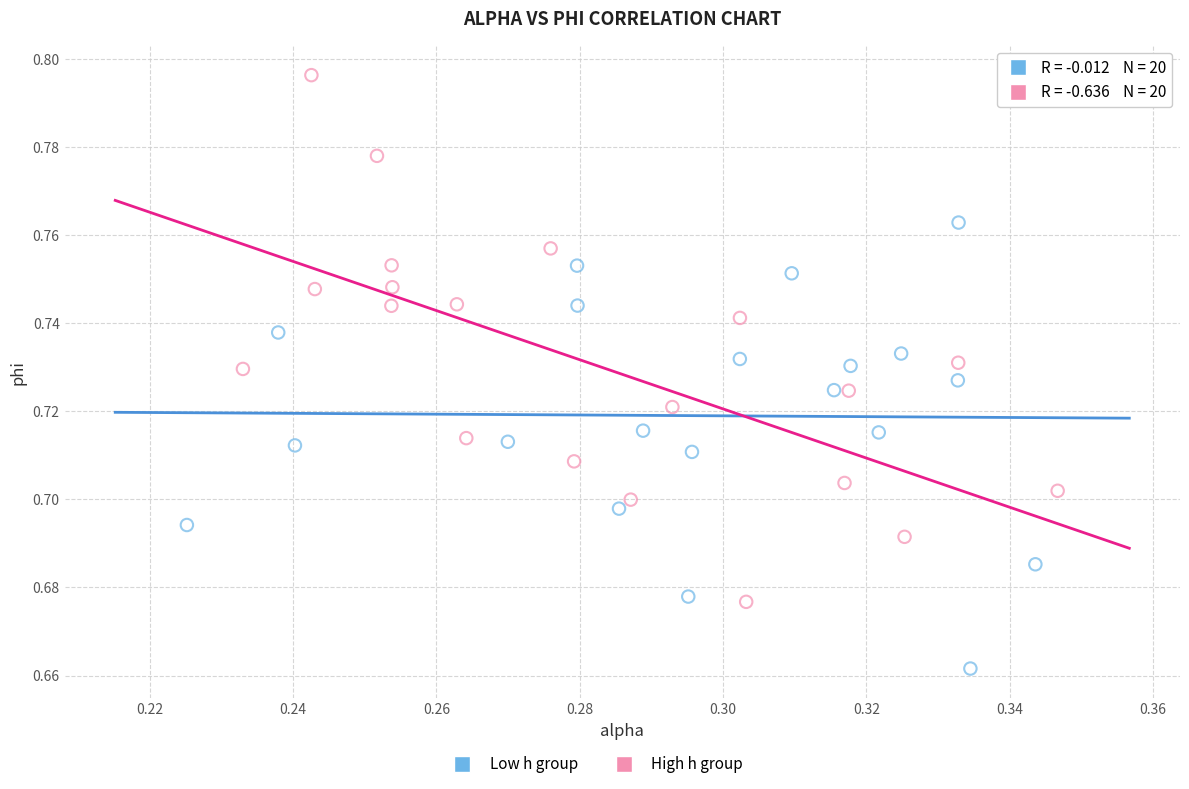

Which series contains the highest Y value?

High h group